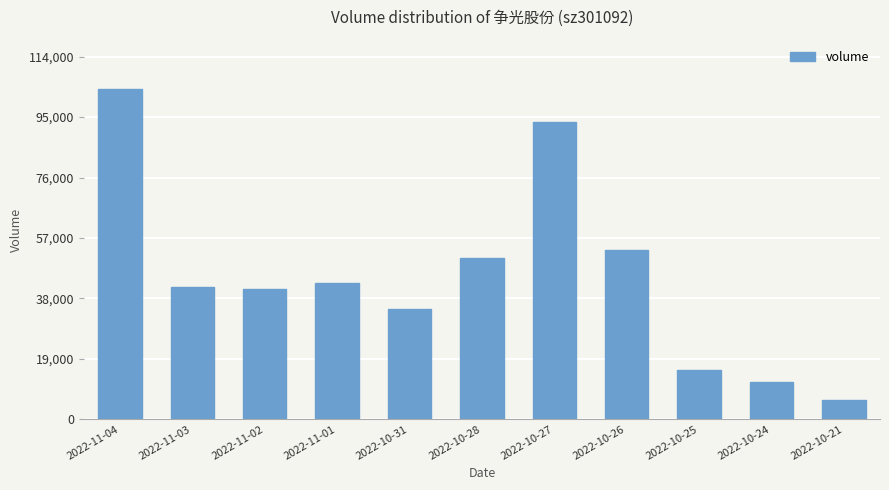

True or false: the data shows 11594 at 2022-10-26.

False